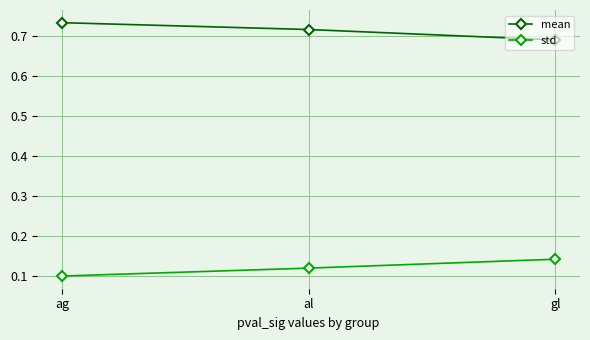

Where is std nearest to the value 0?

ag